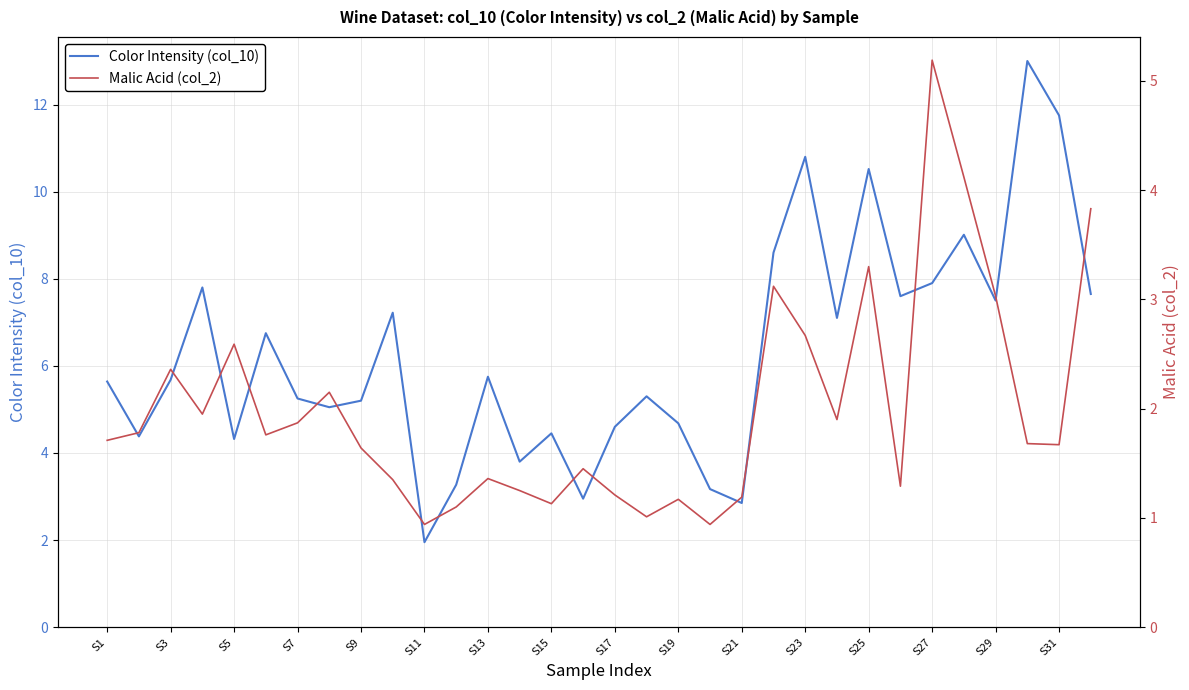

At which label does Malic Acid (col_2) first exceed 1?

S1